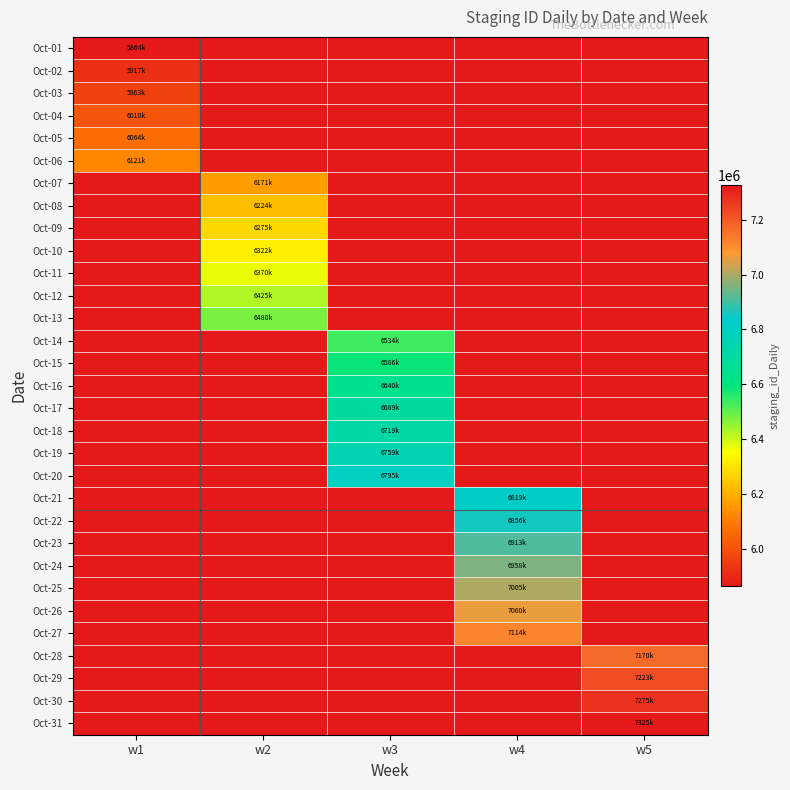

Between w1 and w3, which series saw the biggest shift?

Oct-20